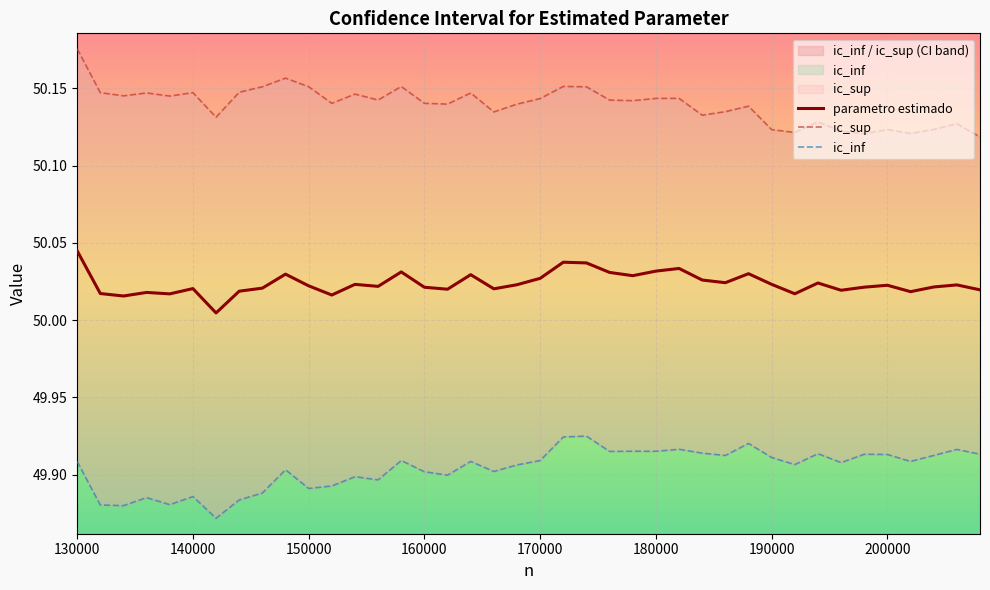

The value of parametro estimado at 170000 is 17.4. True or false?

False